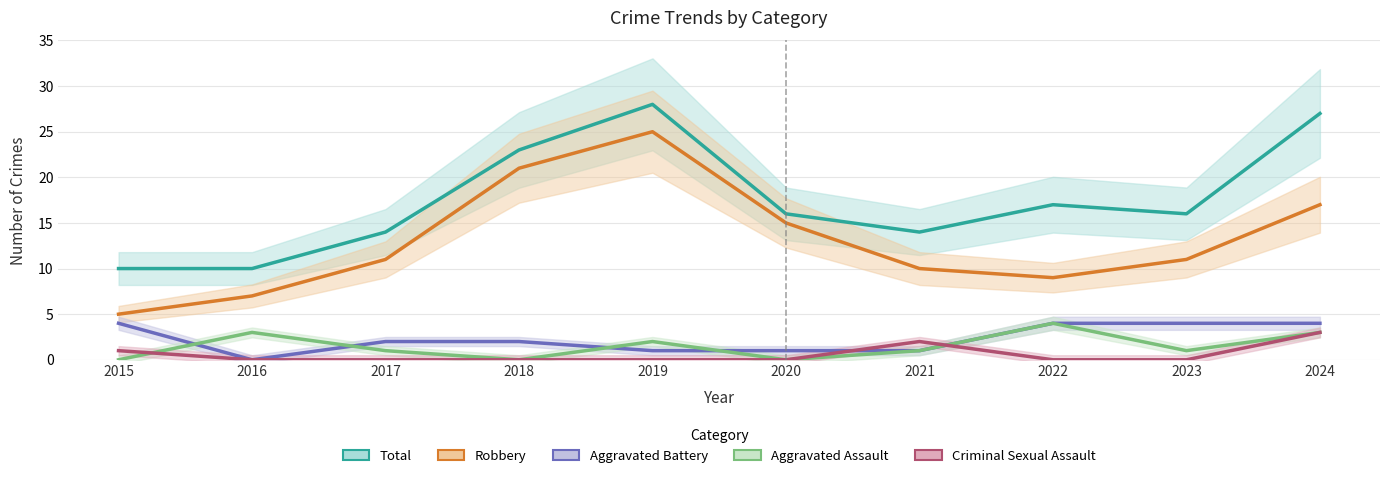

How many categories are shown in the chart?

10